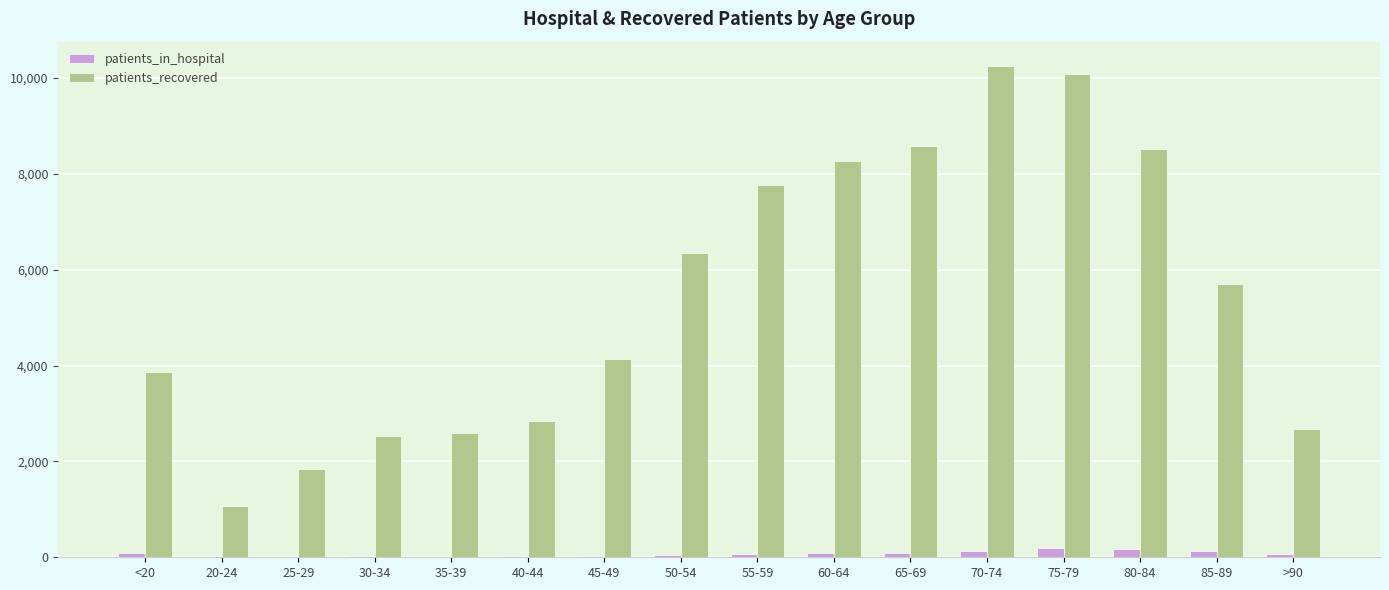

The value of patients_recovered at 65-69 is 5860. True or false?

False